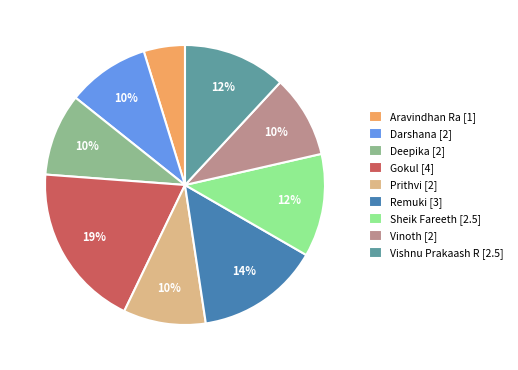

Which has a higher value, Vinoth or Remuki?

Remuki